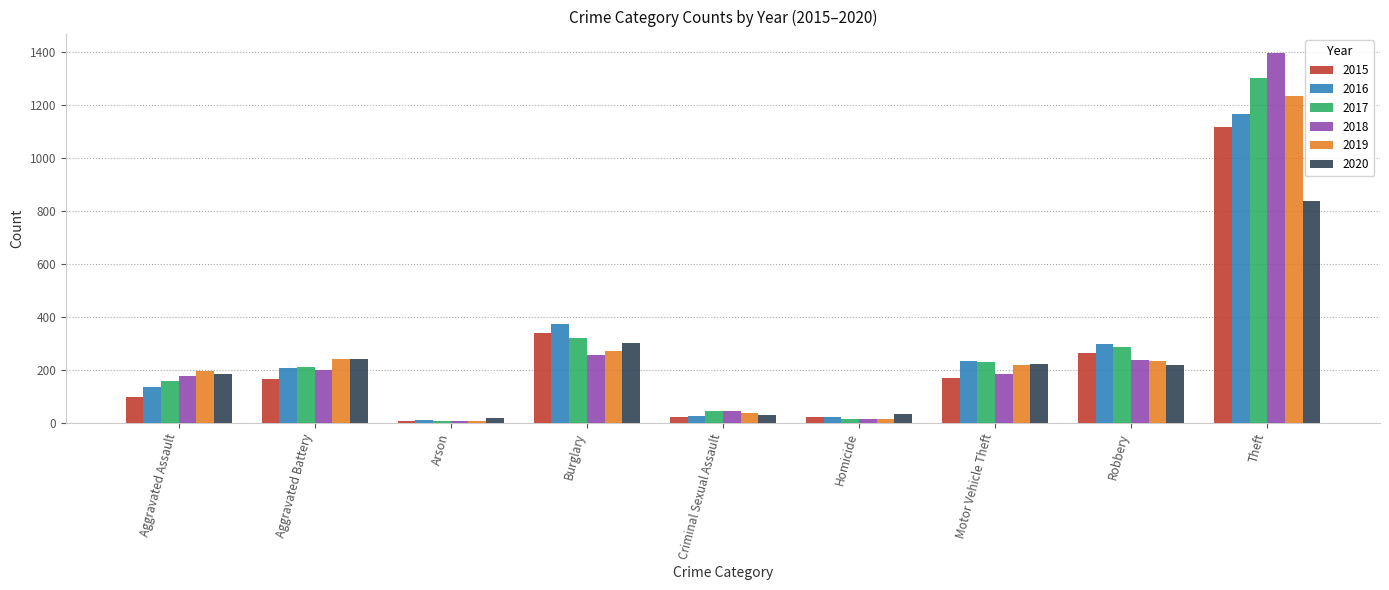

The value of 2020 at Theft is 839. True or false?

True